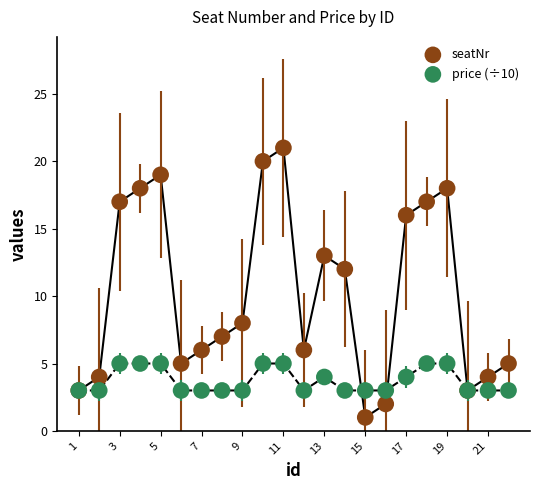

Across all series, what Y value is closest to 11?

12